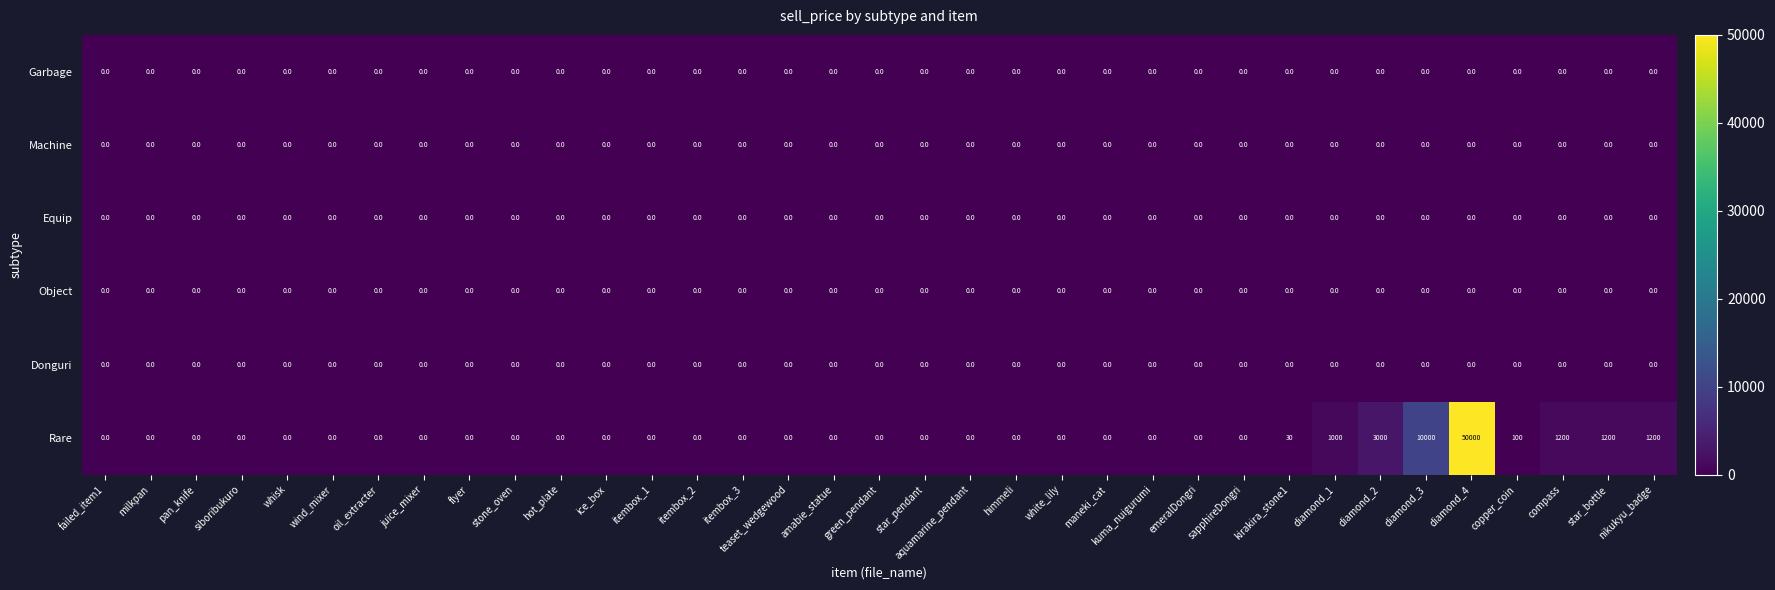

Is it true that Equip equals 0 at diamond_2?

True